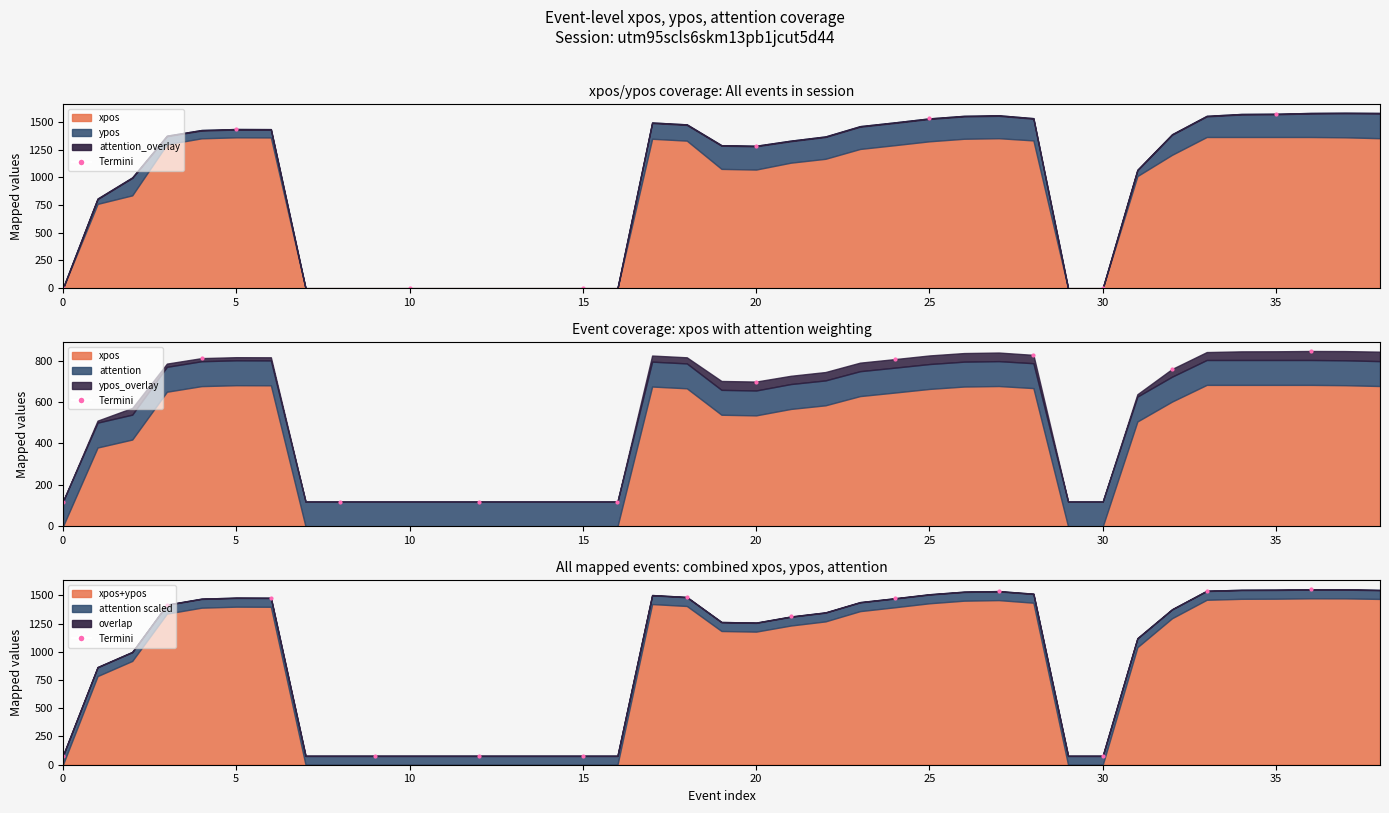

True or false: ypos and attention cross at least once.

True